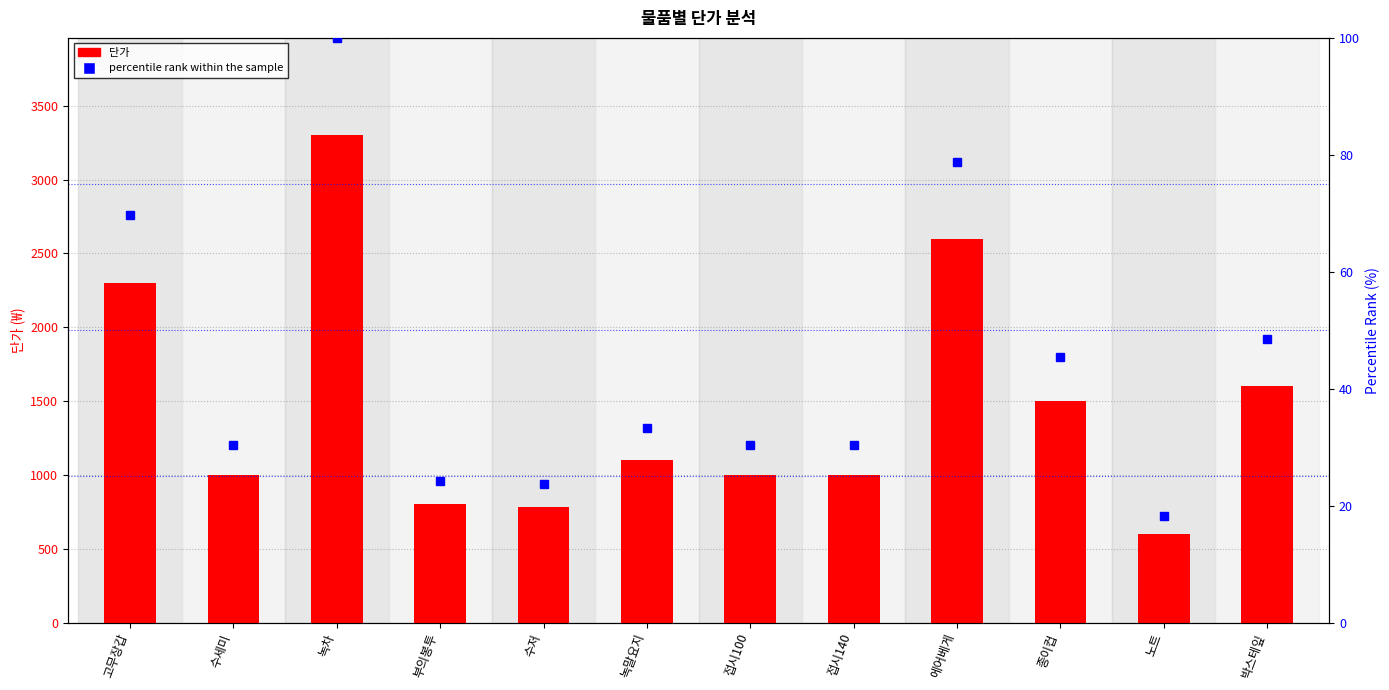

The value of percentile rank within the sample at 접시140 is 30.3. True or false?

True